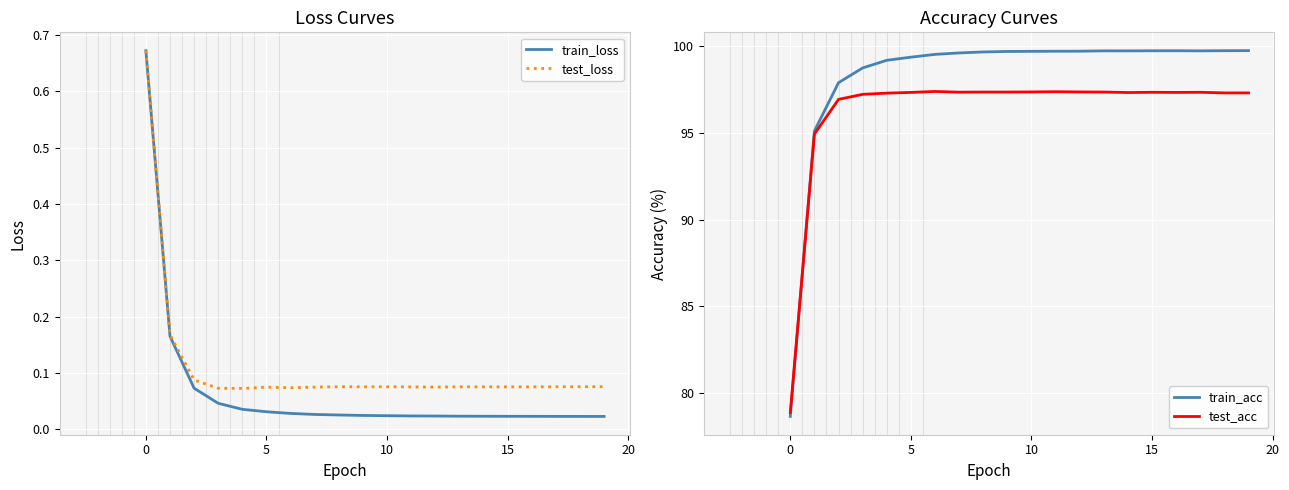

How many values in the test_acc series exceed 97?

17